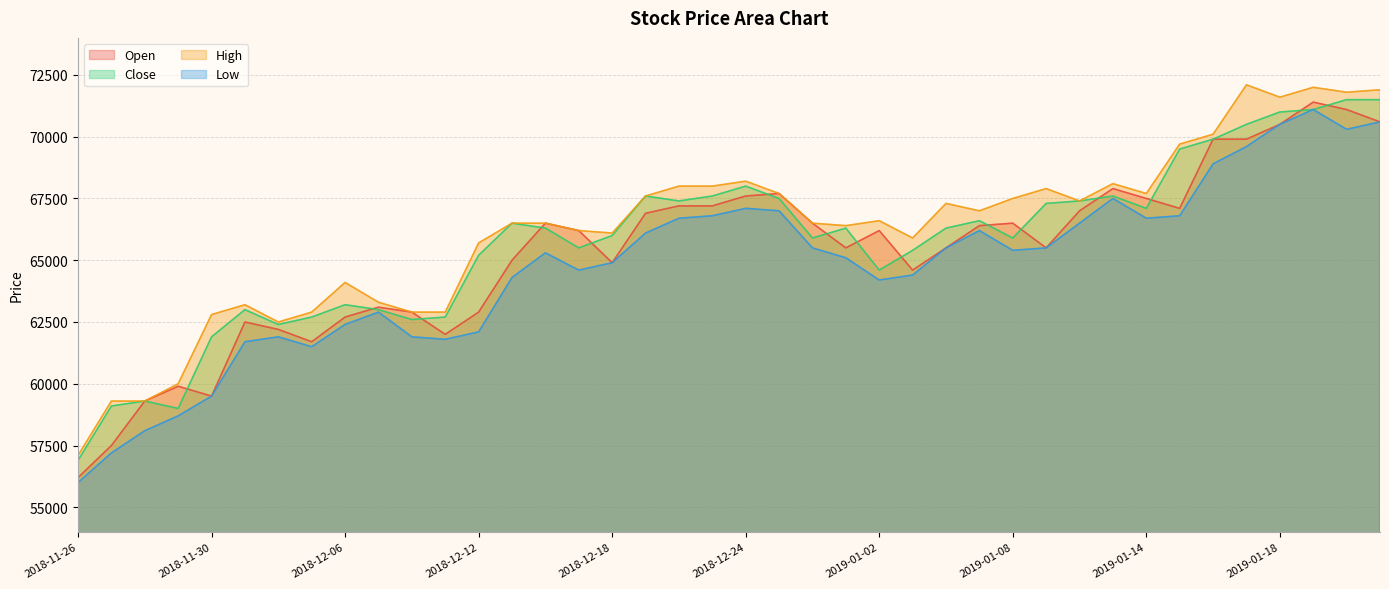

Which label corresponds to the smallest value in the chart?

2018-11-26